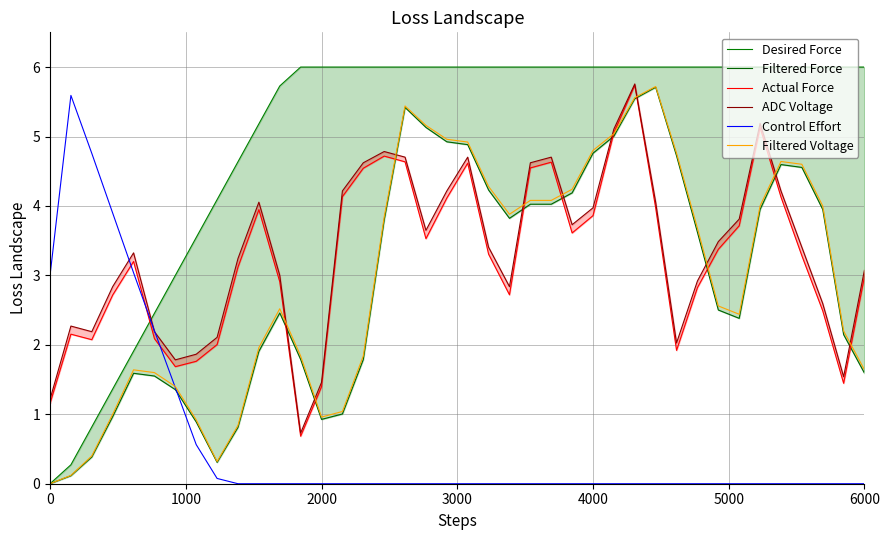

Which series has the largest total across all categories?

Desired Force